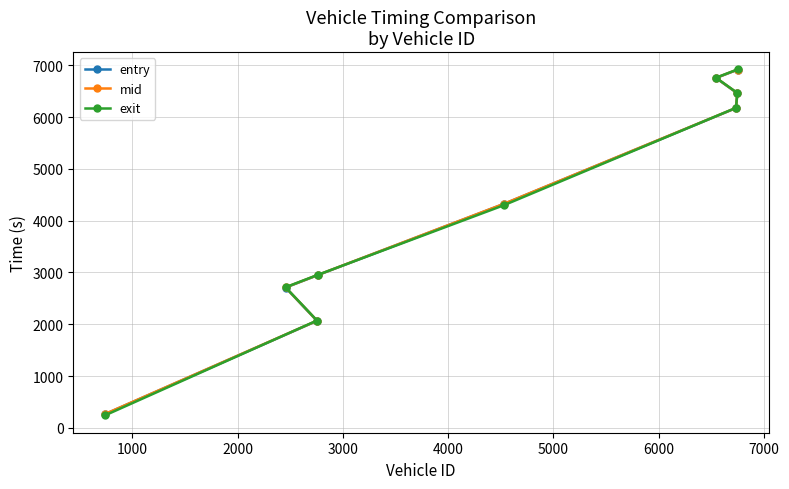

What are all the series names shown in the legend?

entry, mid, exit